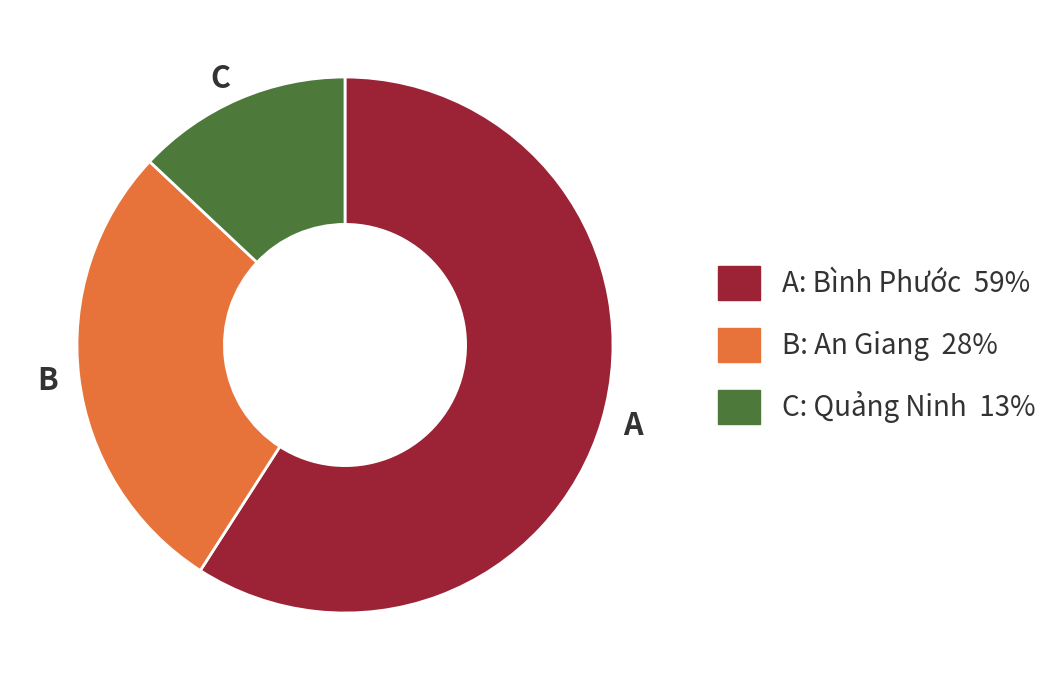

Is it true that B is 36% of the pie?

False